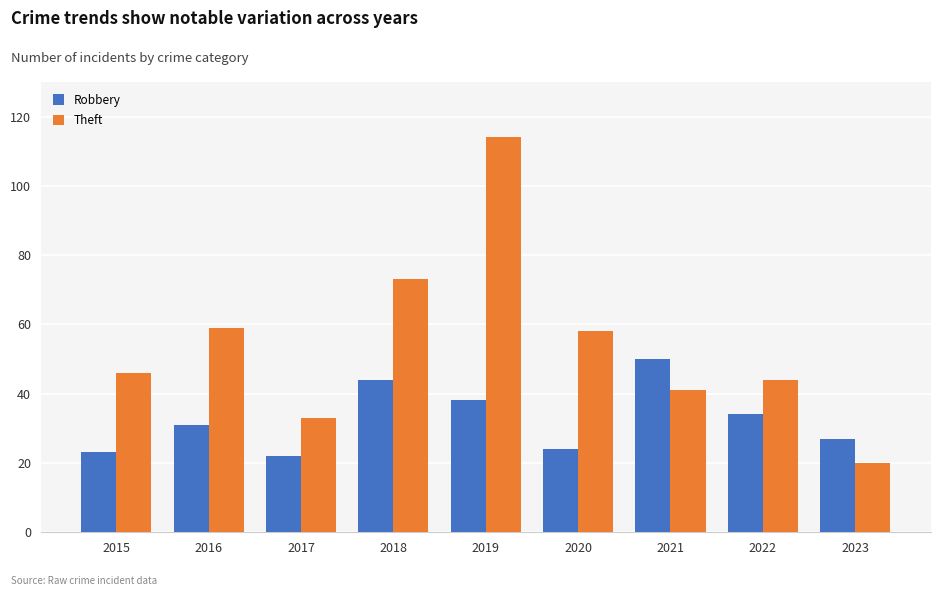

Which series changed the most between 2018 and 2019?

Theft